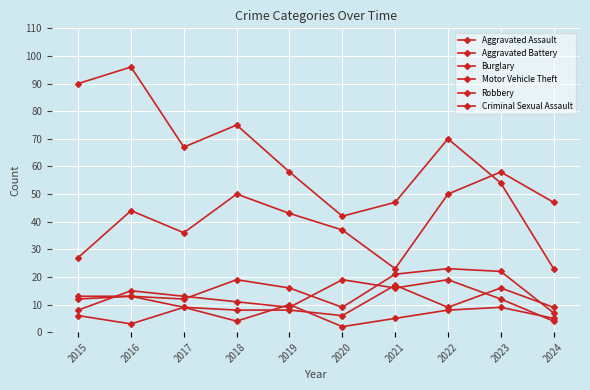

What is the sum of the Aggravated Assault values at 2019 and 2024?

23